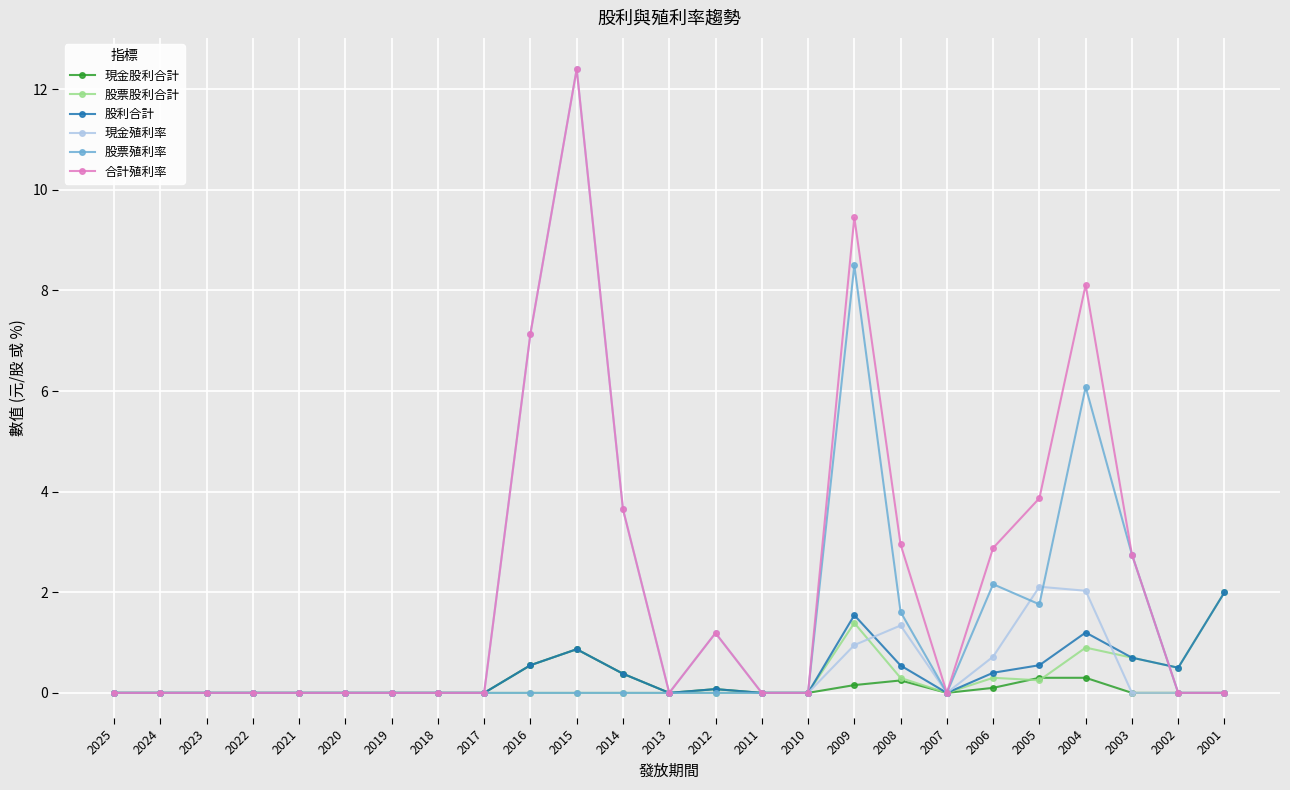

How many distinct data groups are displayed?

6